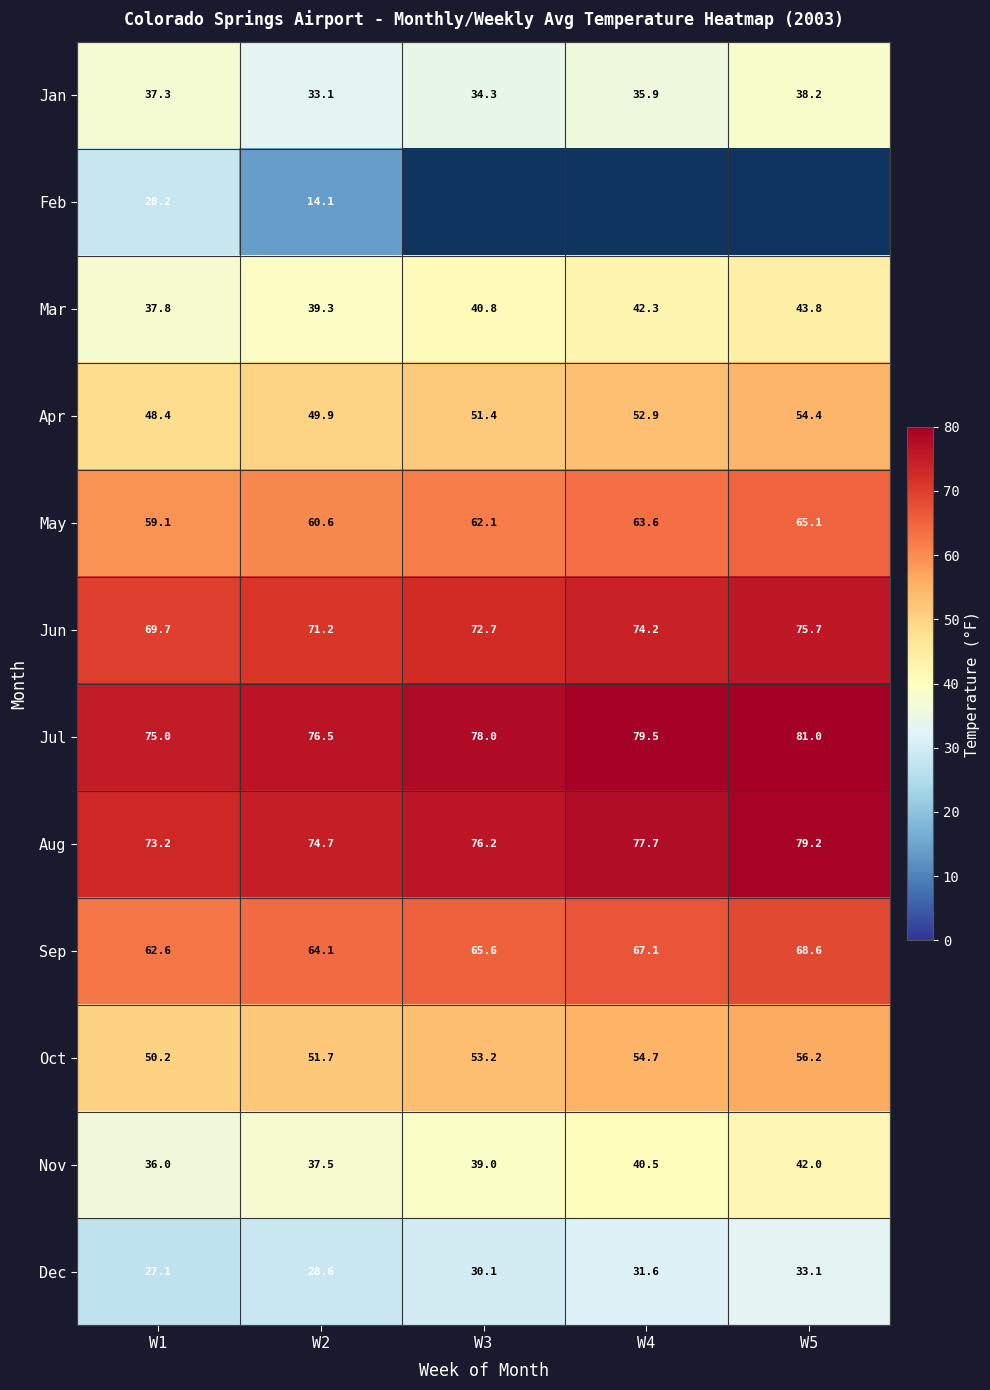

Is it true that Jun equals 74.2 at W4?

True